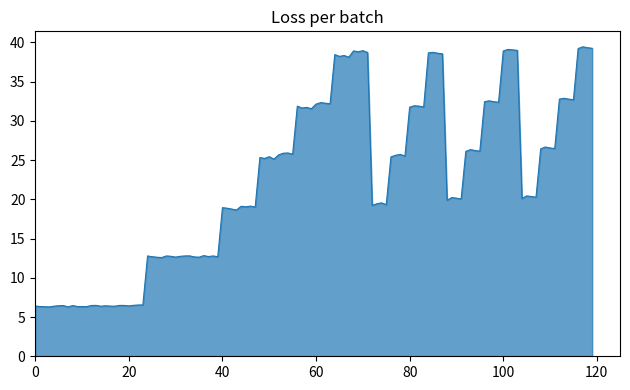

What is the minimum value shown in the chart?

6.3